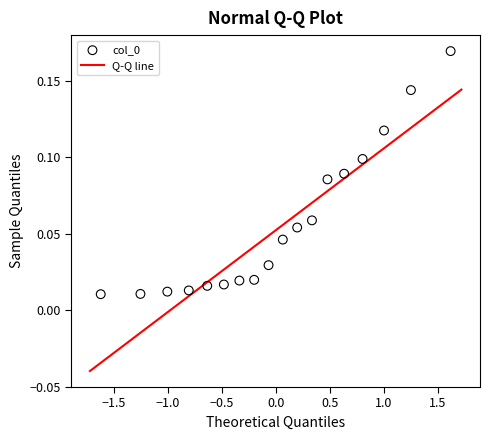

What is the range of X values (max minus min)?

3.2